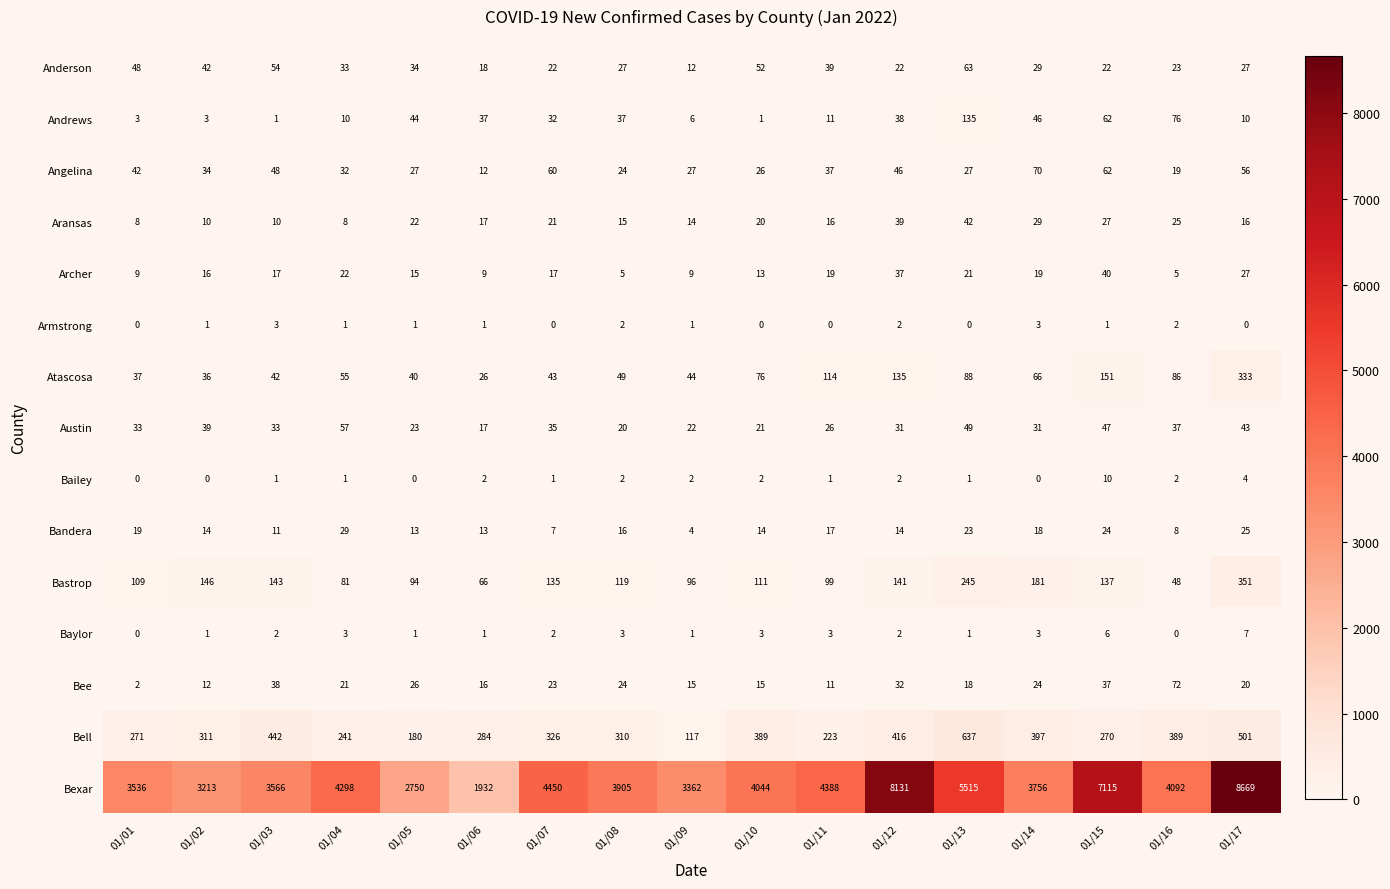

What is the sum of the Bell values at 01/13 and 01/03?

1079